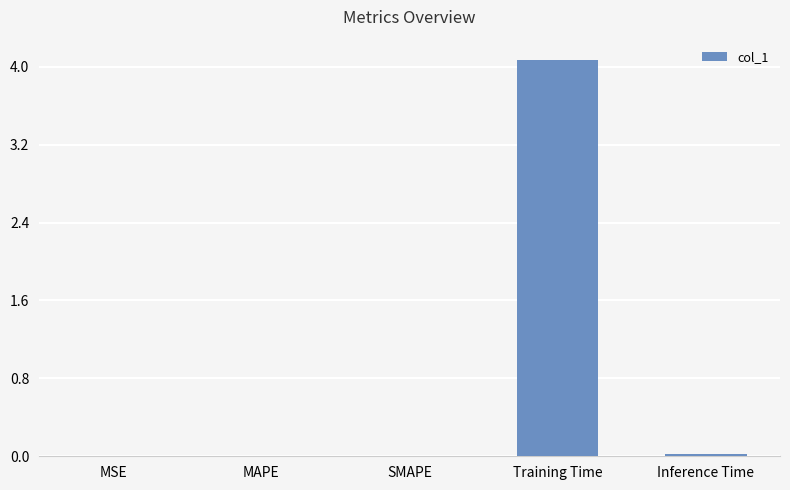

Does the chart contain stacked bars?

No